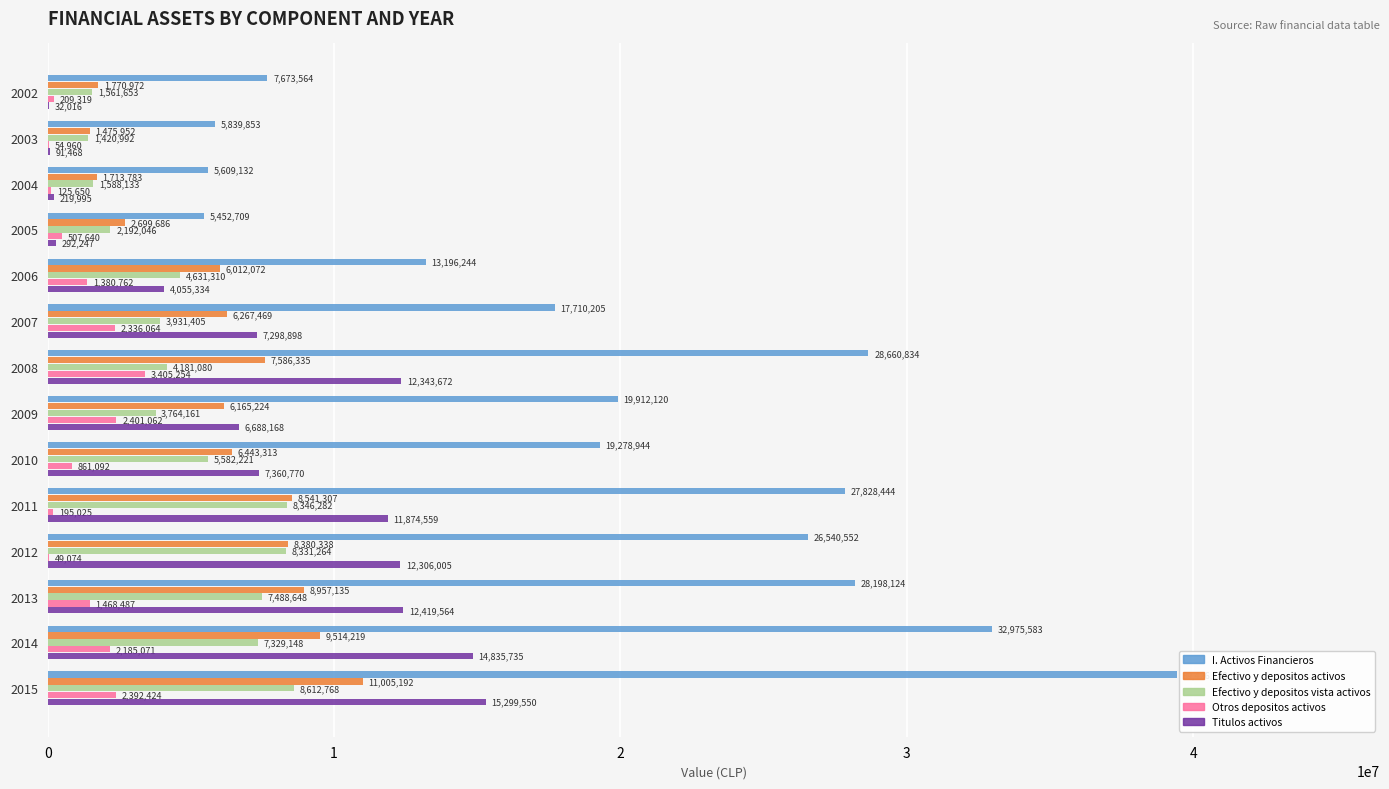

Which label corresponds to the largest value in the chart?

2015